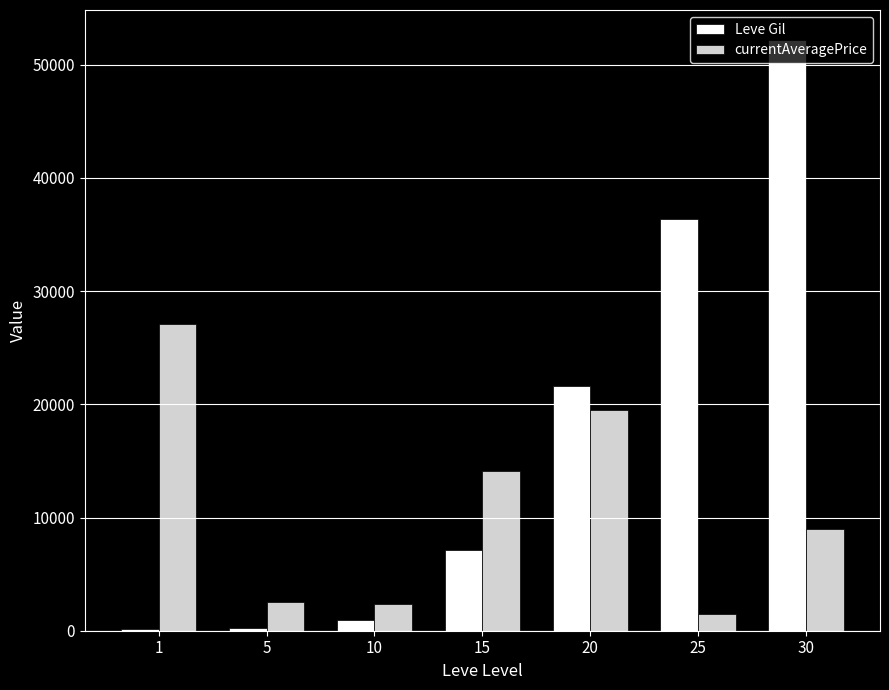

At which category is the sum across all series the highest?

30